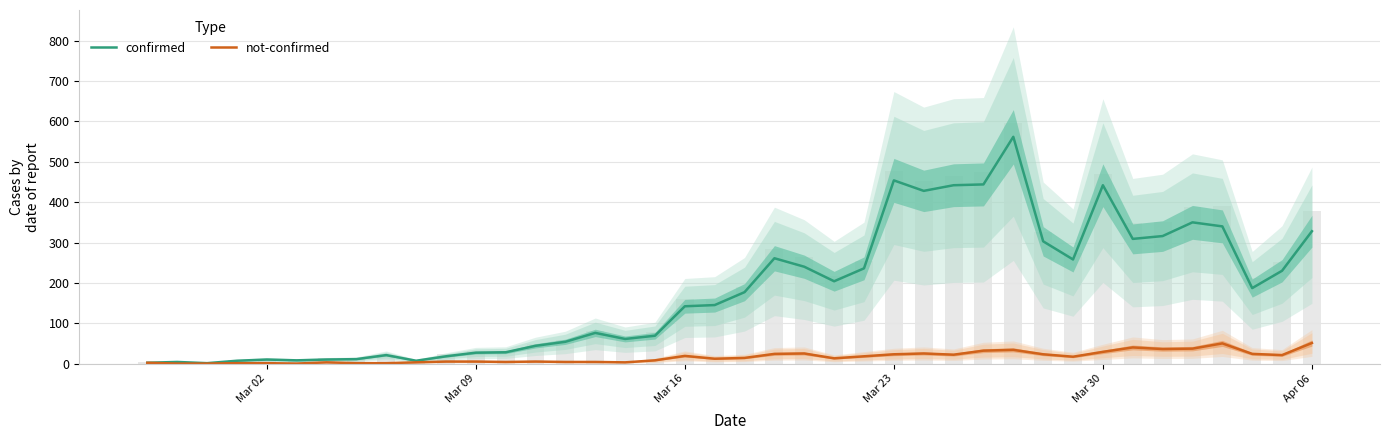

What is the minimum value for confirmed?

1